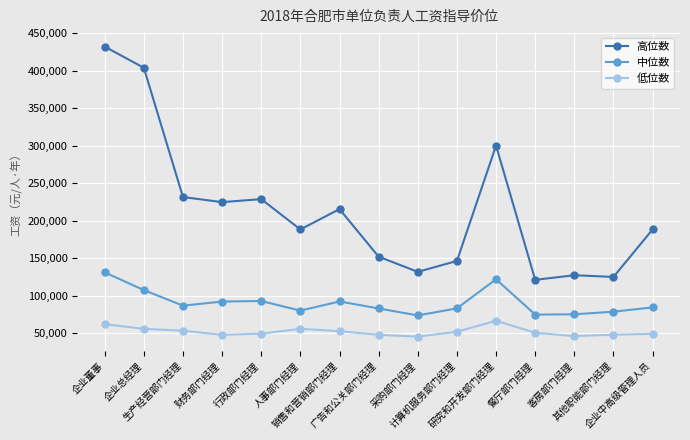

Where does the 低位数 series first go above 50800?

企业董事